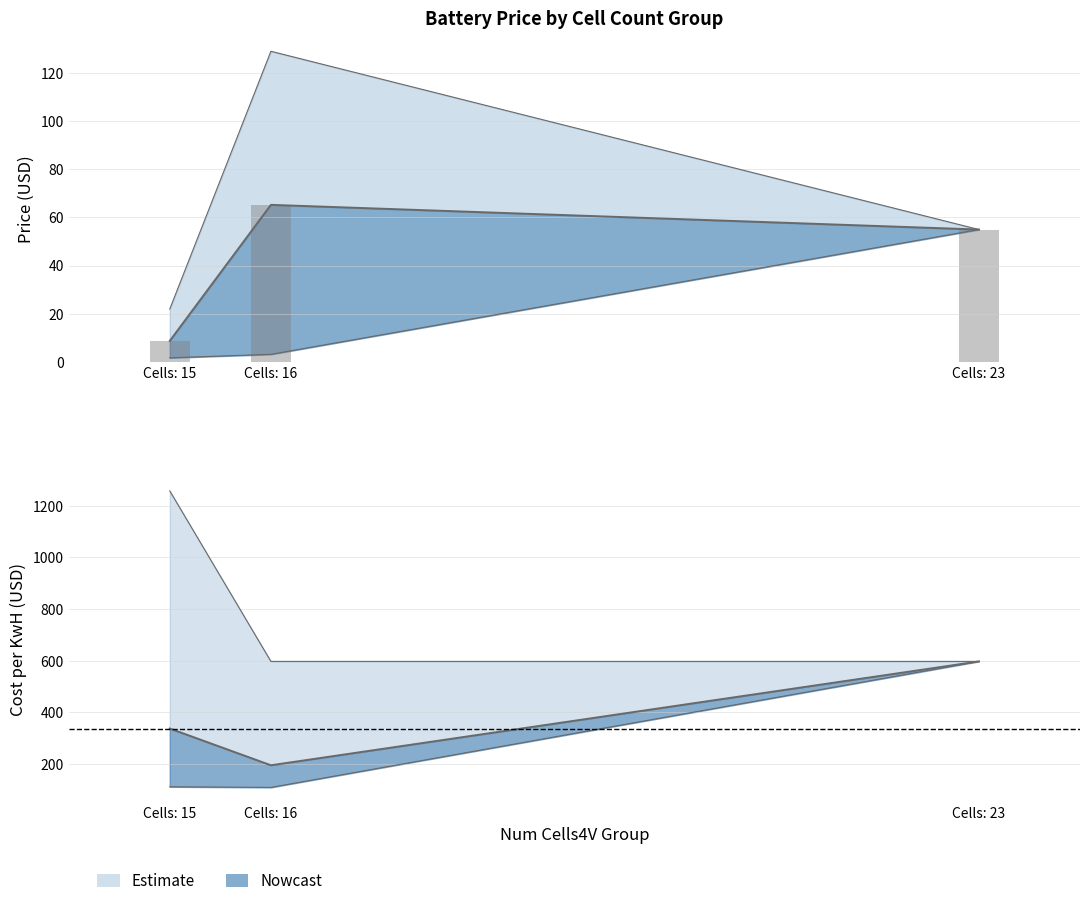

Is the value of LC KwH at Cells: 23 greater than the value of LowPrice at Cells: 23?

Yes